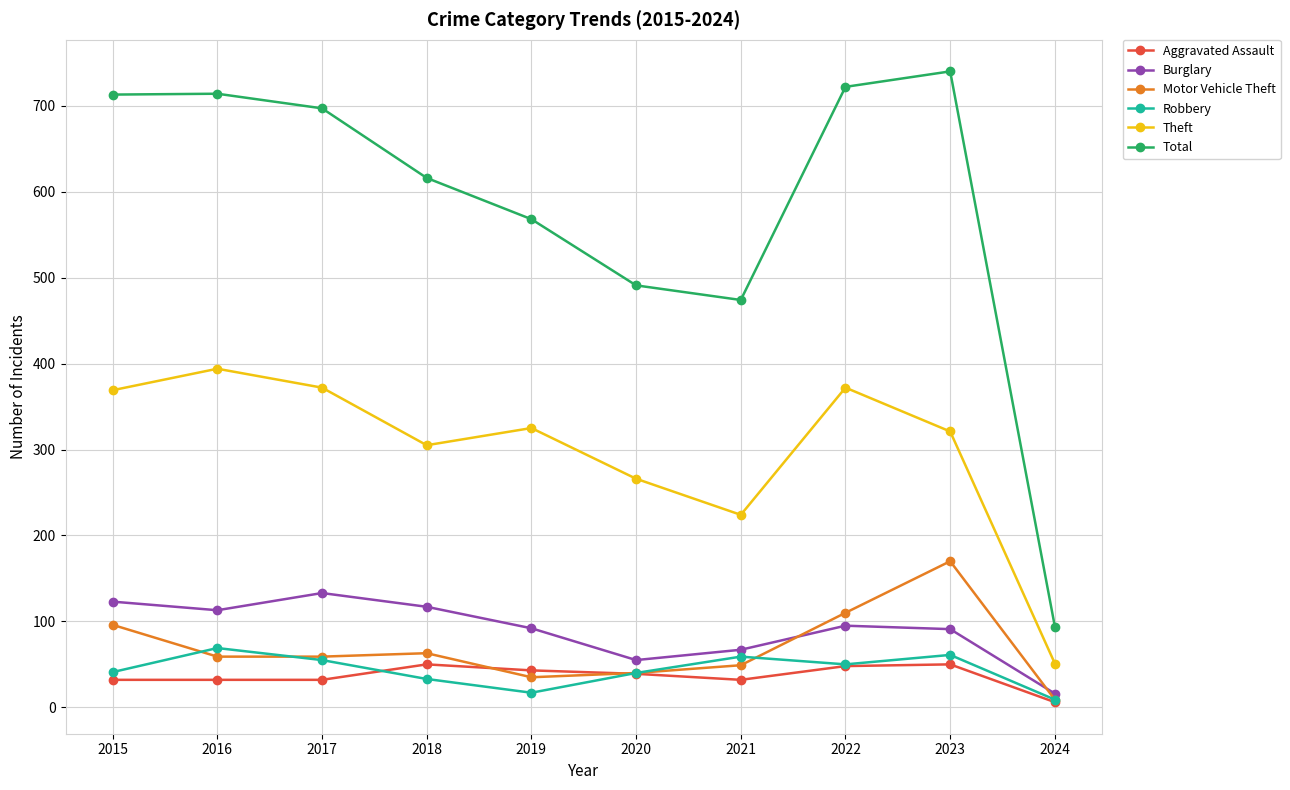

True or false: Theft and Robbery cross at least once.

False